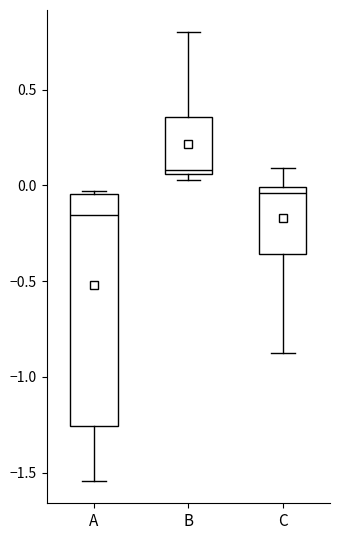

Which box's median line is the highest?

B